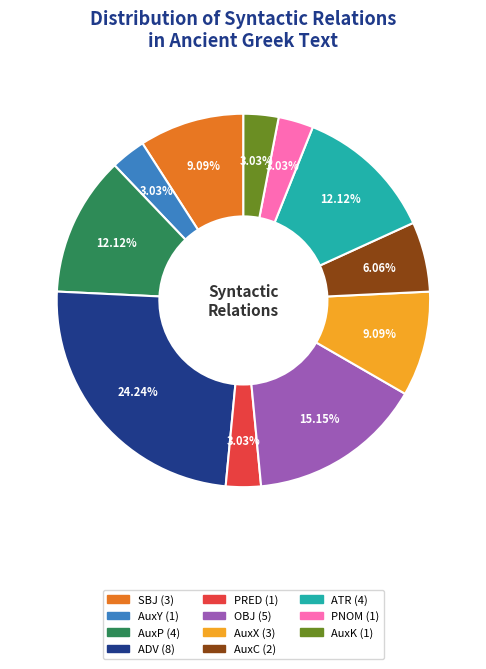

Is there a majority slice in this chart?

No